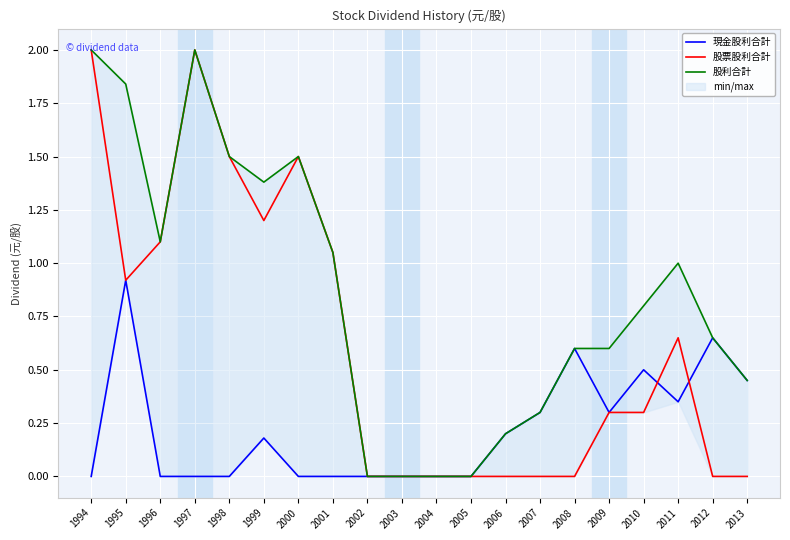

List the labels in order of 現金股利合計 value, smallest first.

1994, 1996, 1997, 1998, 2000, 2001, 2002, 2003, 2004, 2005, 1999, 2006, 2007, 2009, 2011, 2013, 2010, 2008, 2012, 1995